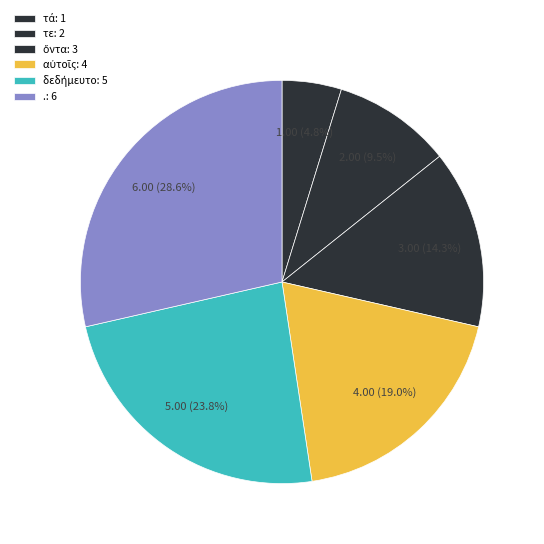

How many segments does this pie chart have?

6